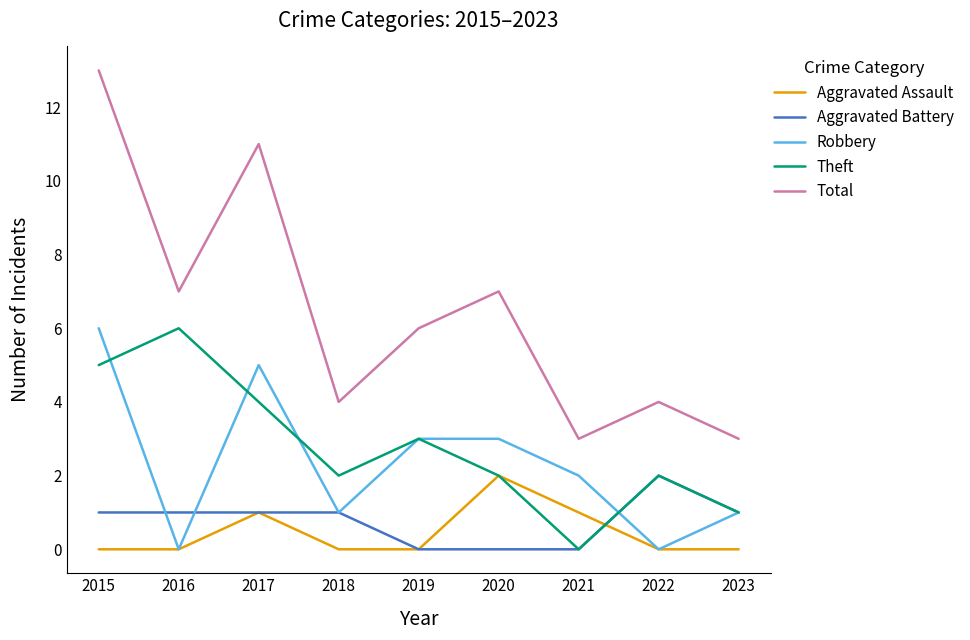

What is the sum of the Aggravated Battery values at 2021 and 2017?

1